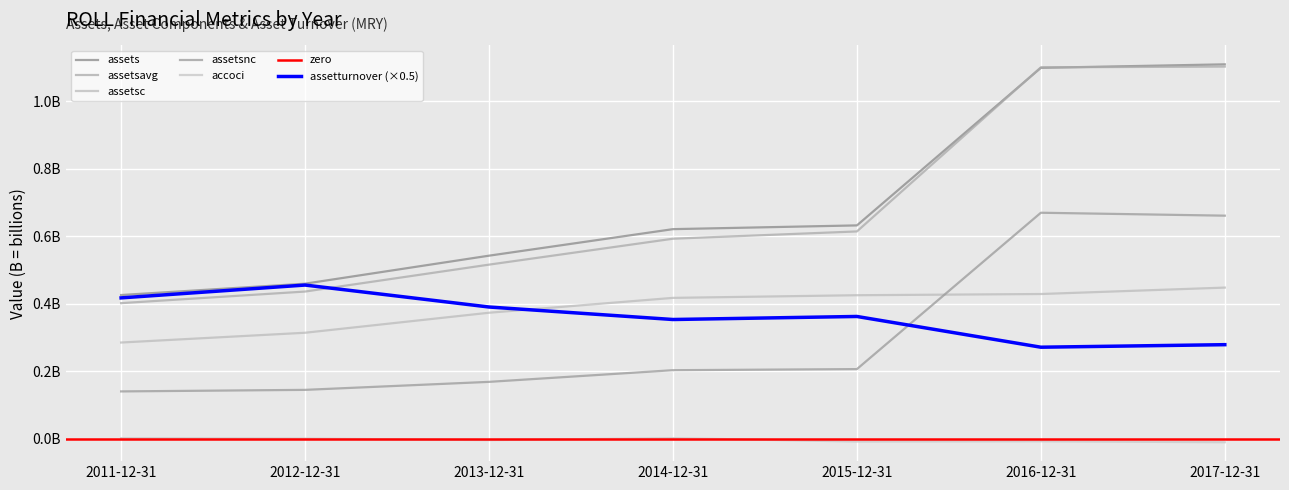

Which series ends up on top after the final intersection of assetsc and assetturnover?

assetsc